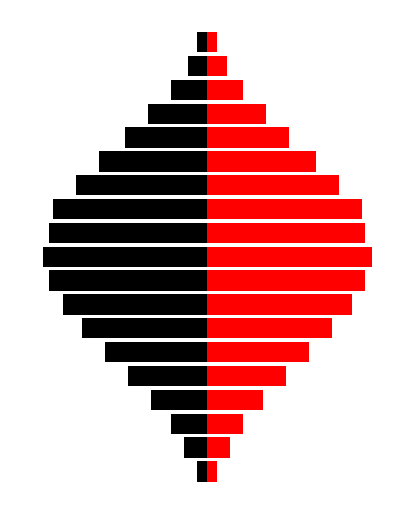

At how many categories does at least one series exceed 61?

9